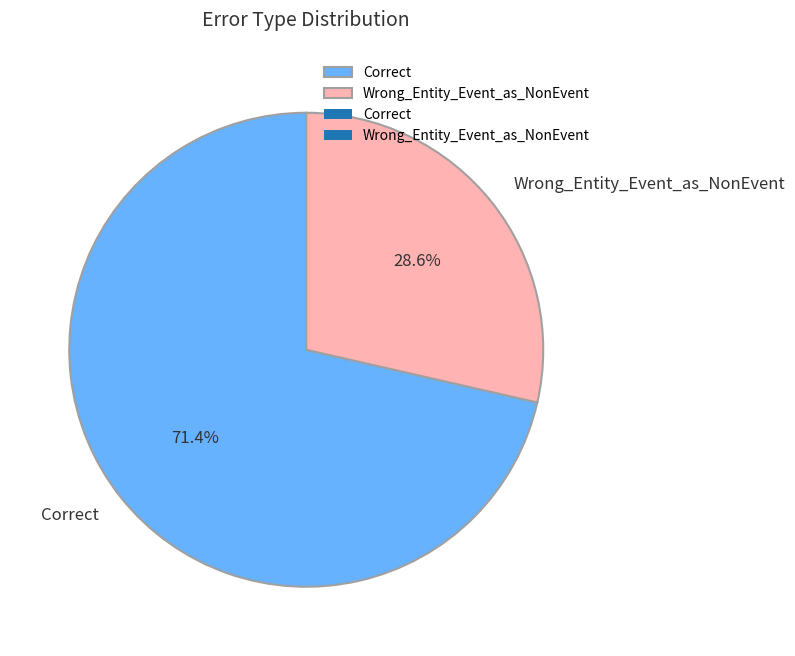

To the nearest percent, what is the combined percentage of Correct and Wrong_Entity_Event_as_NonEvent?

100%